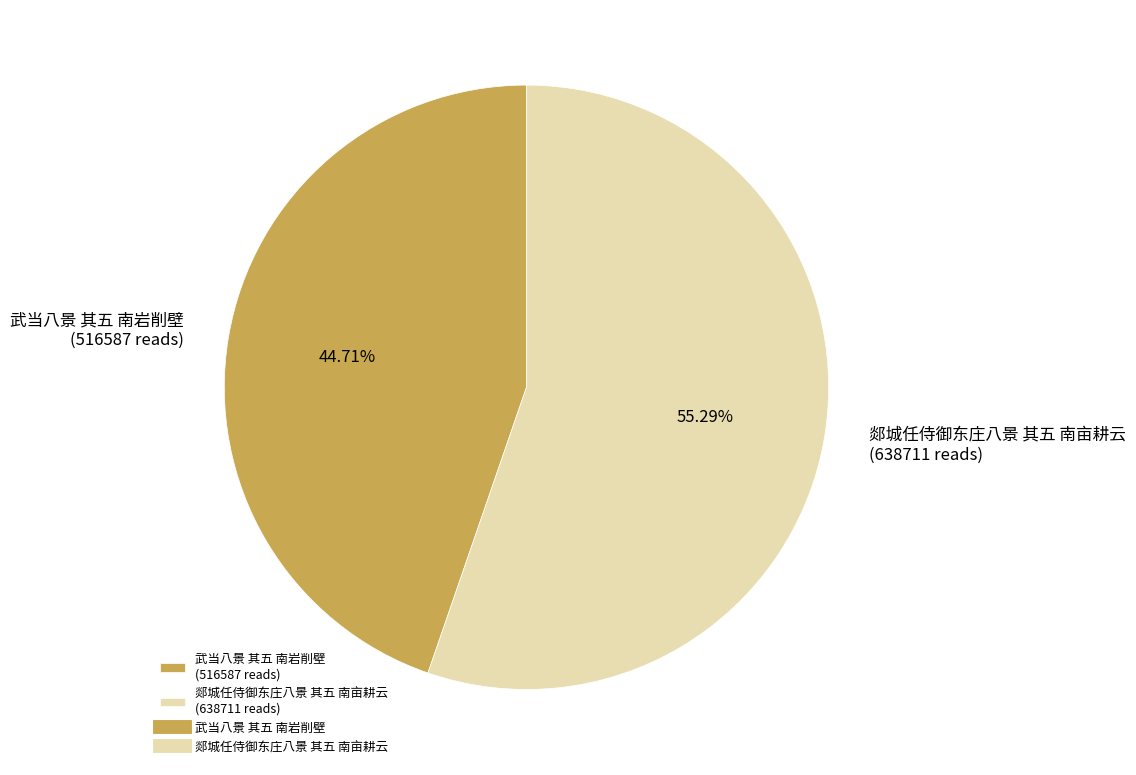

Do 武当八景 其五 南岩削壁 and 郯城任侍御东庄八景 其五 南亩耕云 together represent more than half of the pie?

Yes